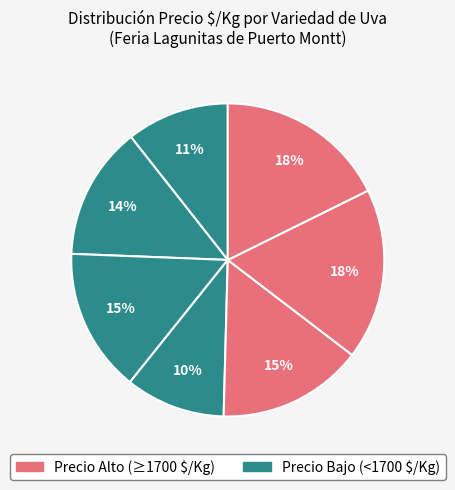

Count the number of slices in the pie.

7